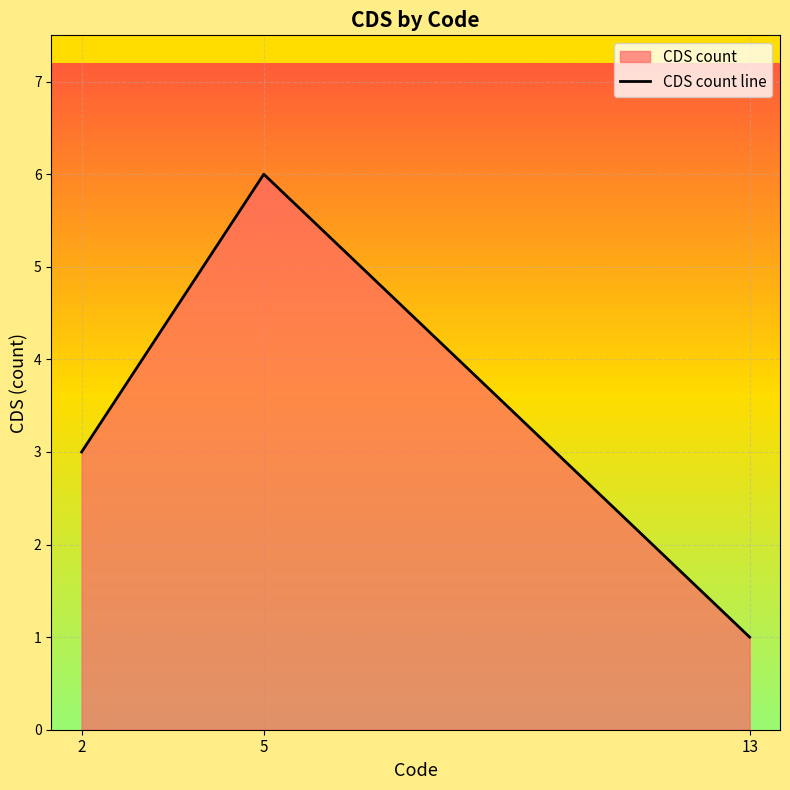

How many values are between 1 and 6?

3